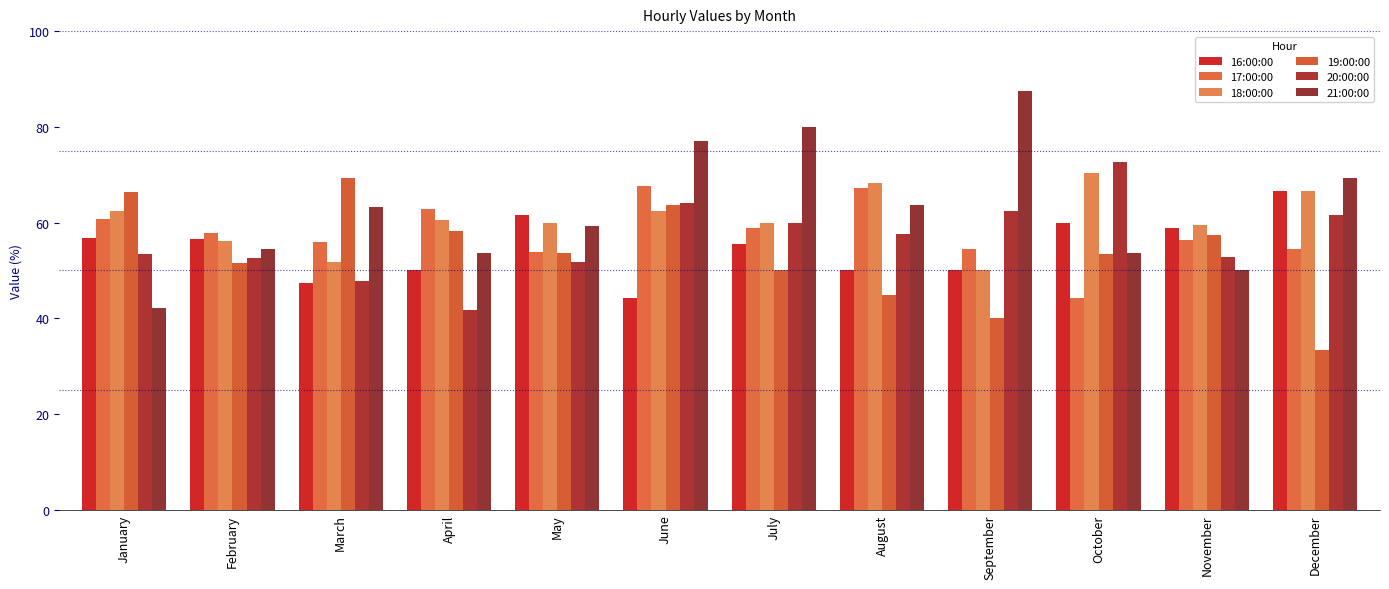

Are the bars grouped side by side (vs. stacked)?

Yes